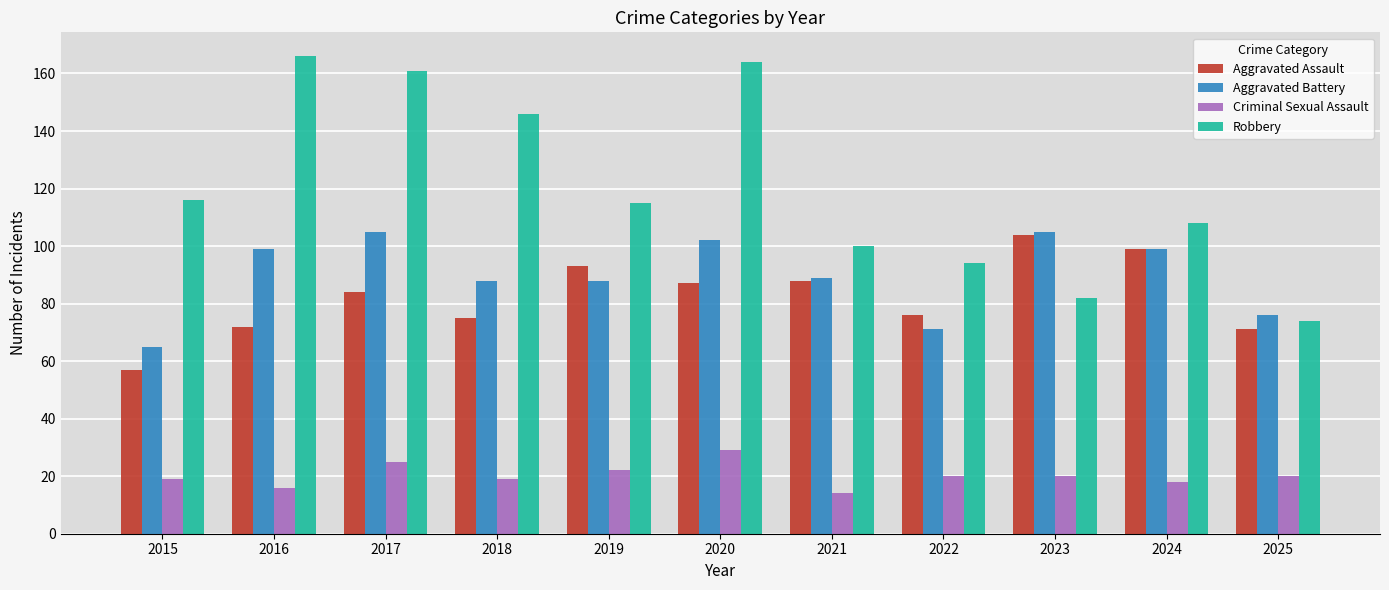

What is the smallest value displayed?

14